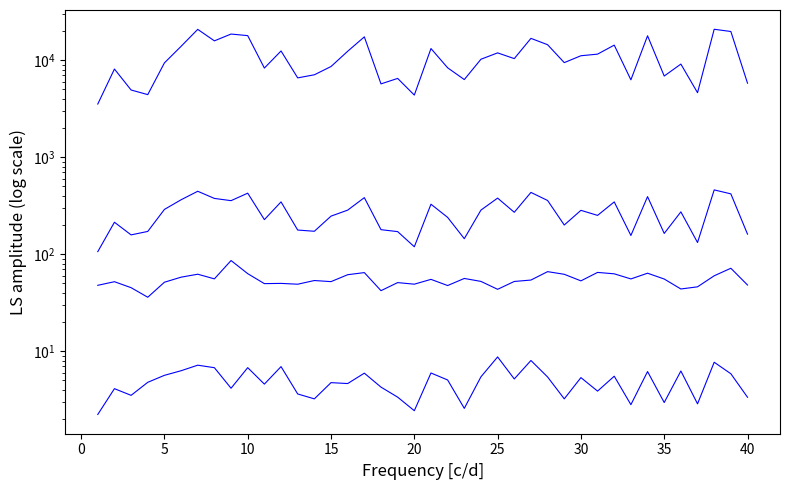

Which series has the widest spread of values?

area